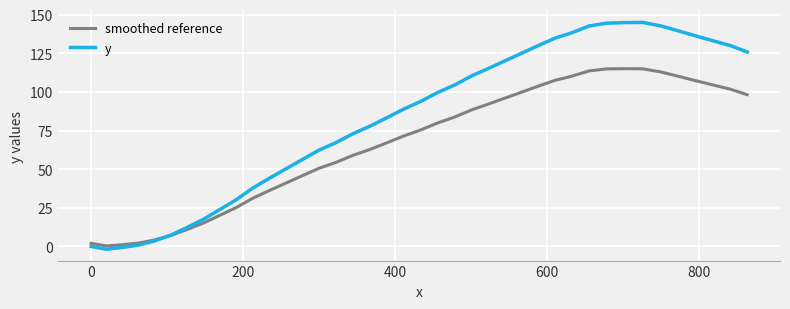

Which series has the largest total across all categories?

y